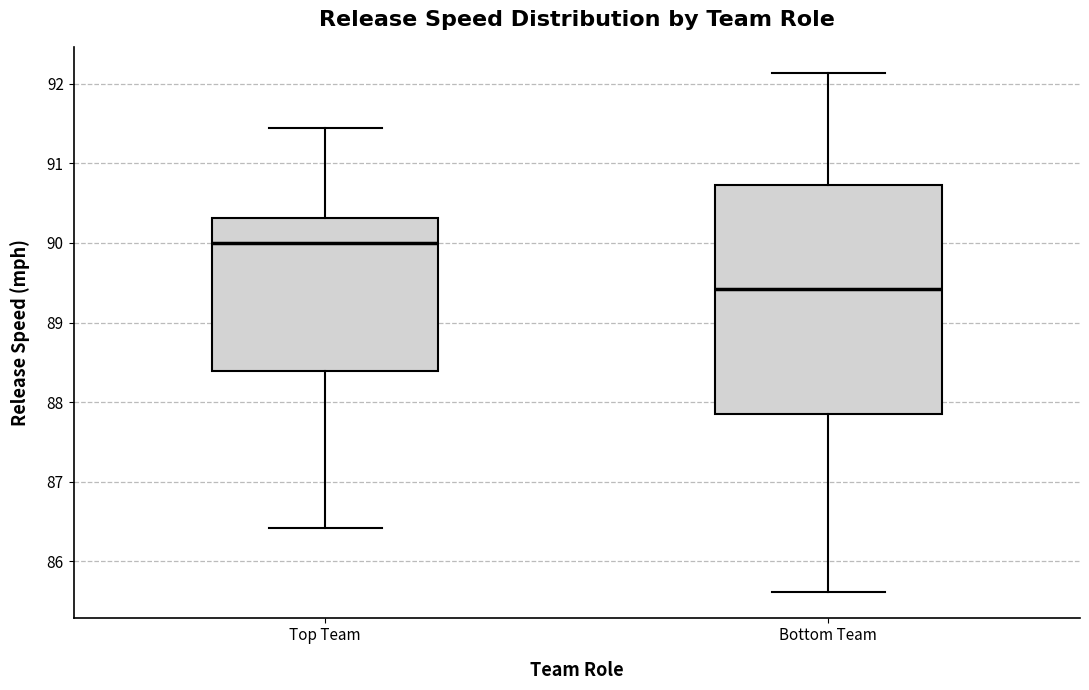

Comparing the boxes themselves (not the whiskers), which one is the tallest?

Bottom Team